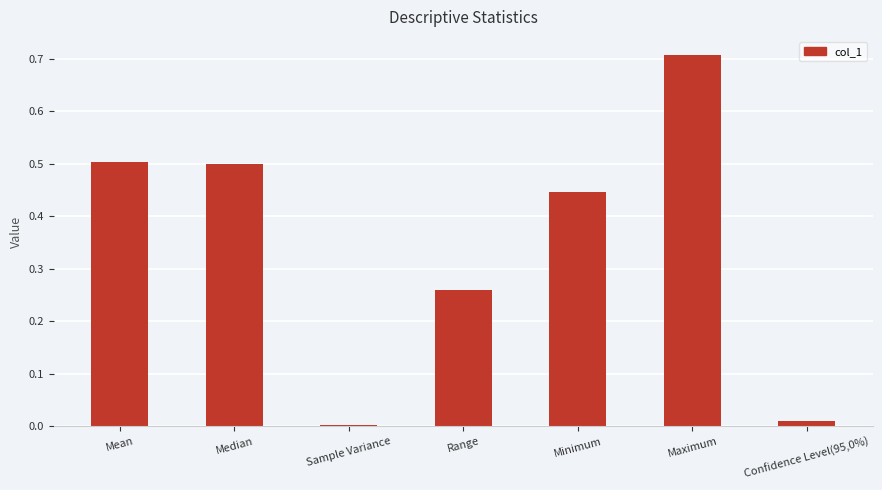

Read the value at Median.

0.5